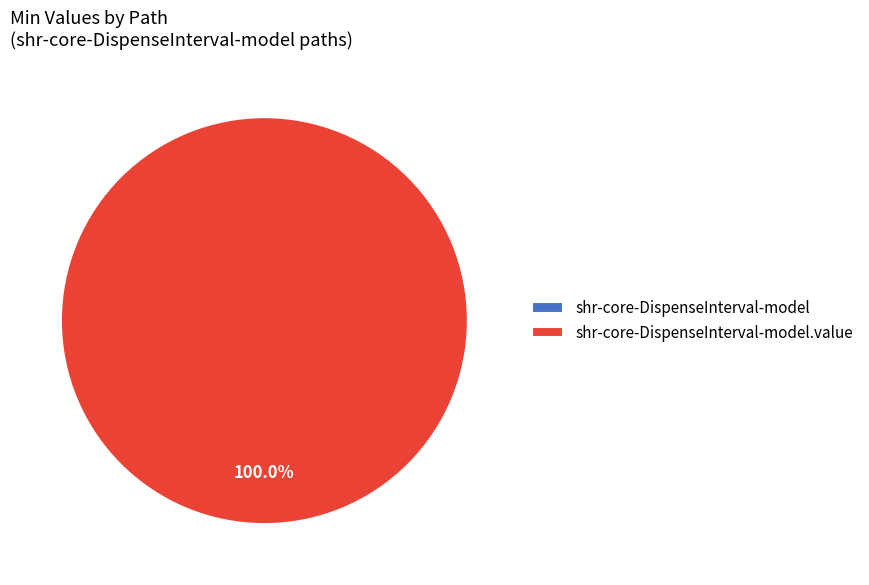

Do shr-core-DispenseInterval-model.value and shr-core-DispenseInterval-model together represent more than half of the pie?

Yes